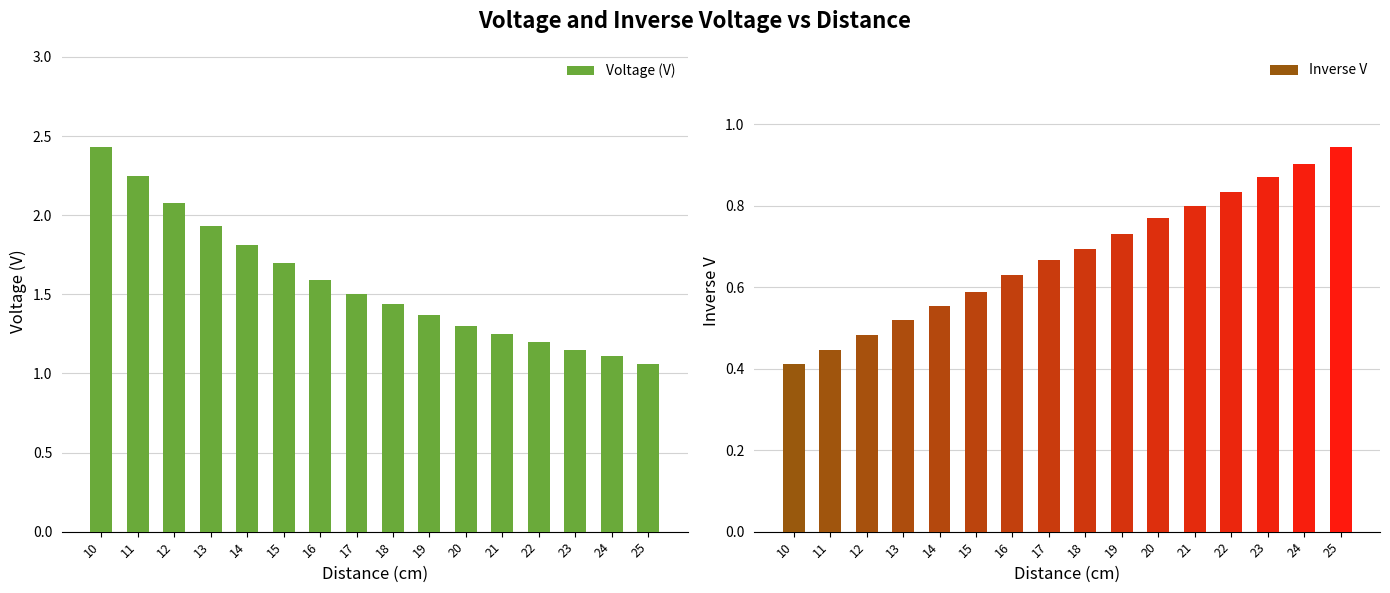

What is the maximum value shown in the chart?

2.4